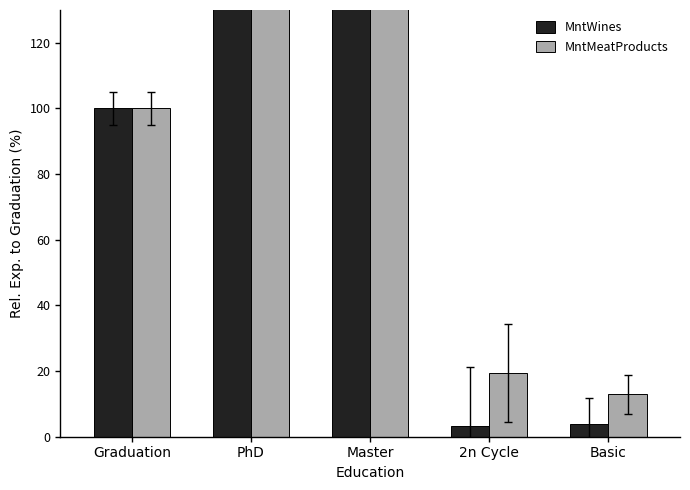

The value of MntWines at Master is 54.2. True or false?

False